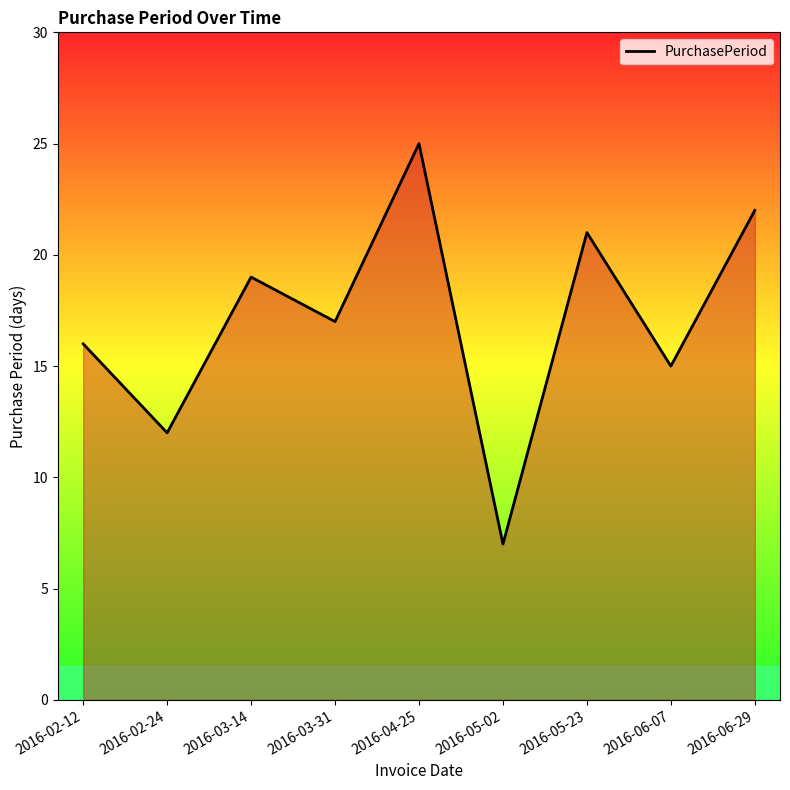

How many interior local peaks (higher than both neighbors) does the data have?

3